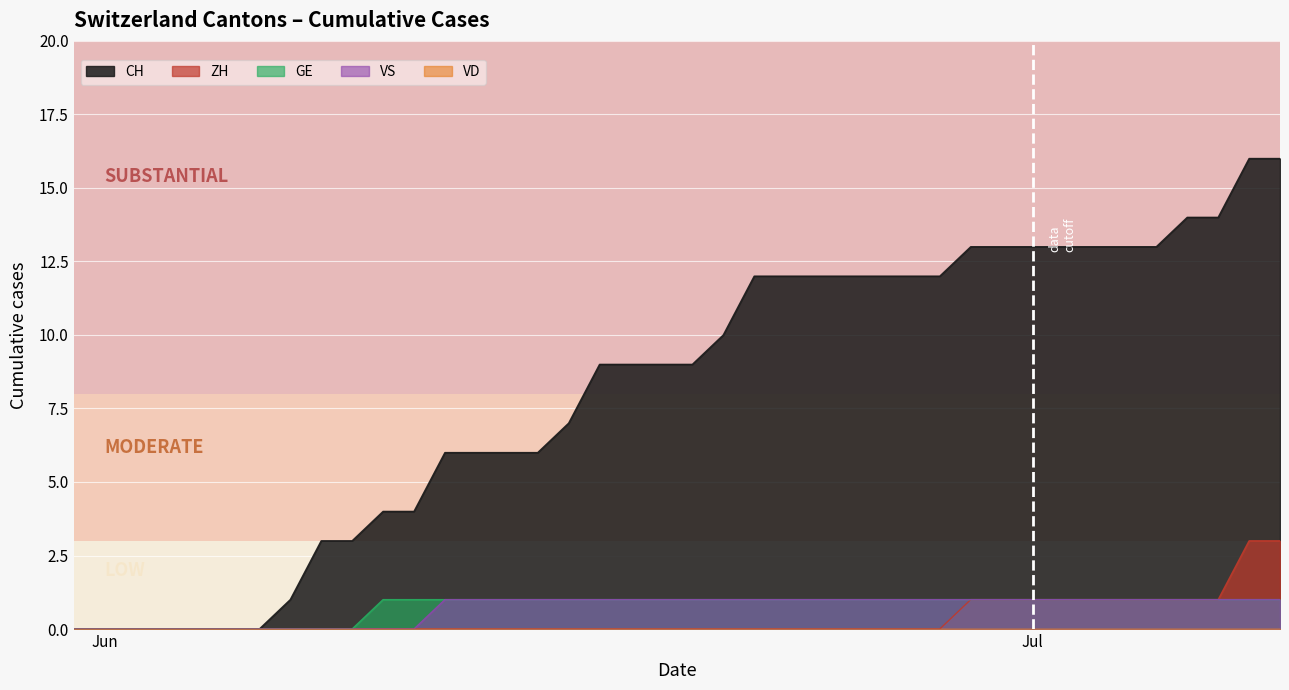

True or false: ZH and GE cross at least once.

False